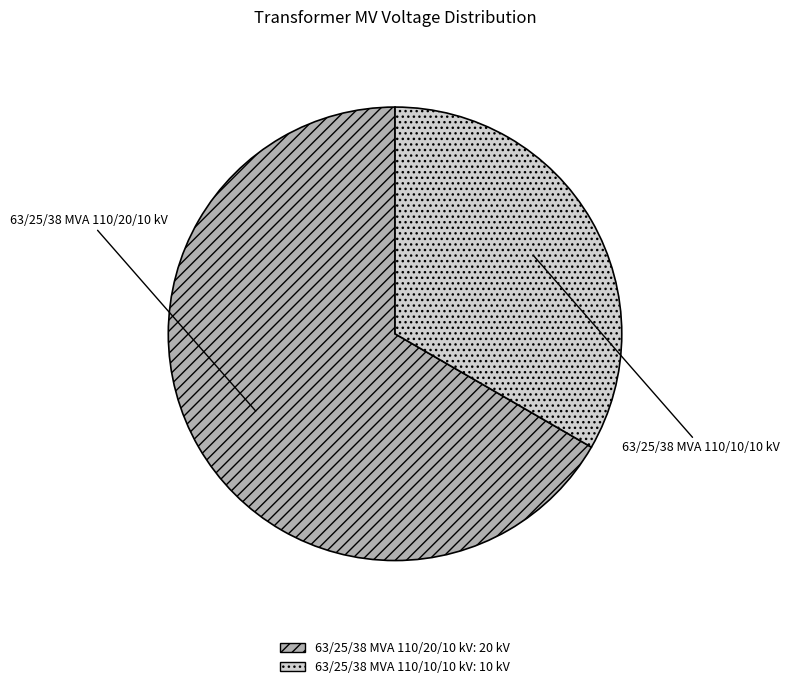

Does any single category account for the majority?

Yes